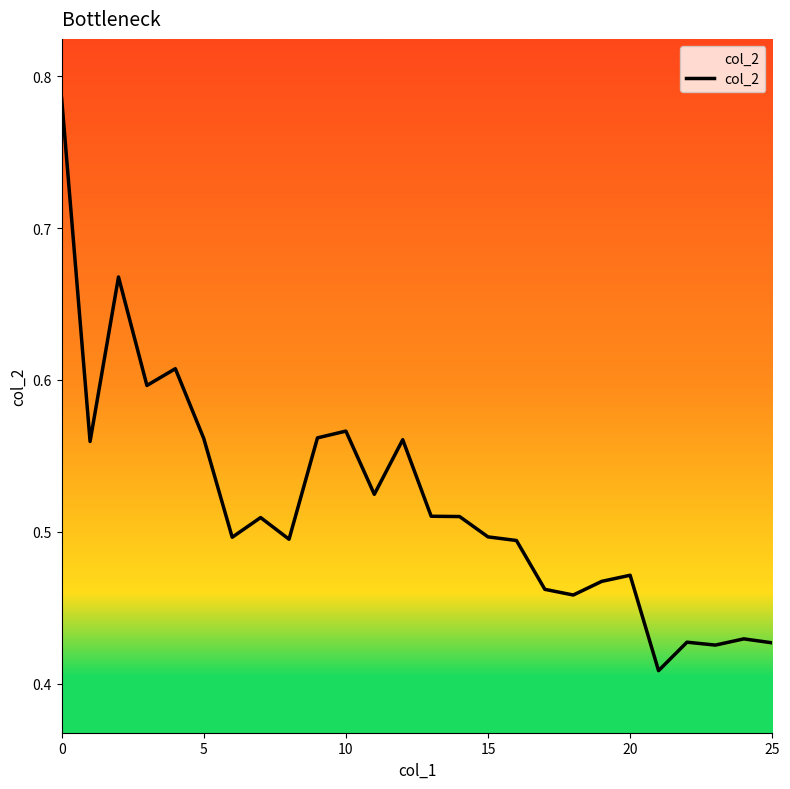

Does the chart have visible grid lines?

No